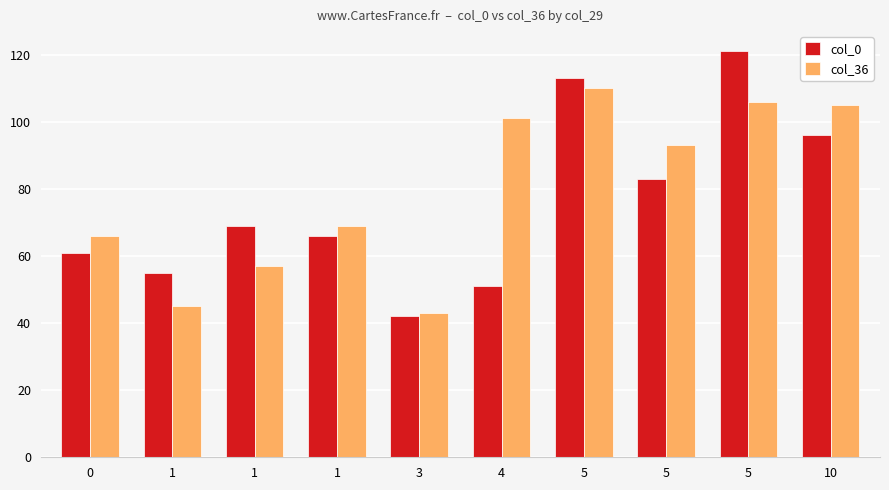

How many distinct data groups are displayed?

2